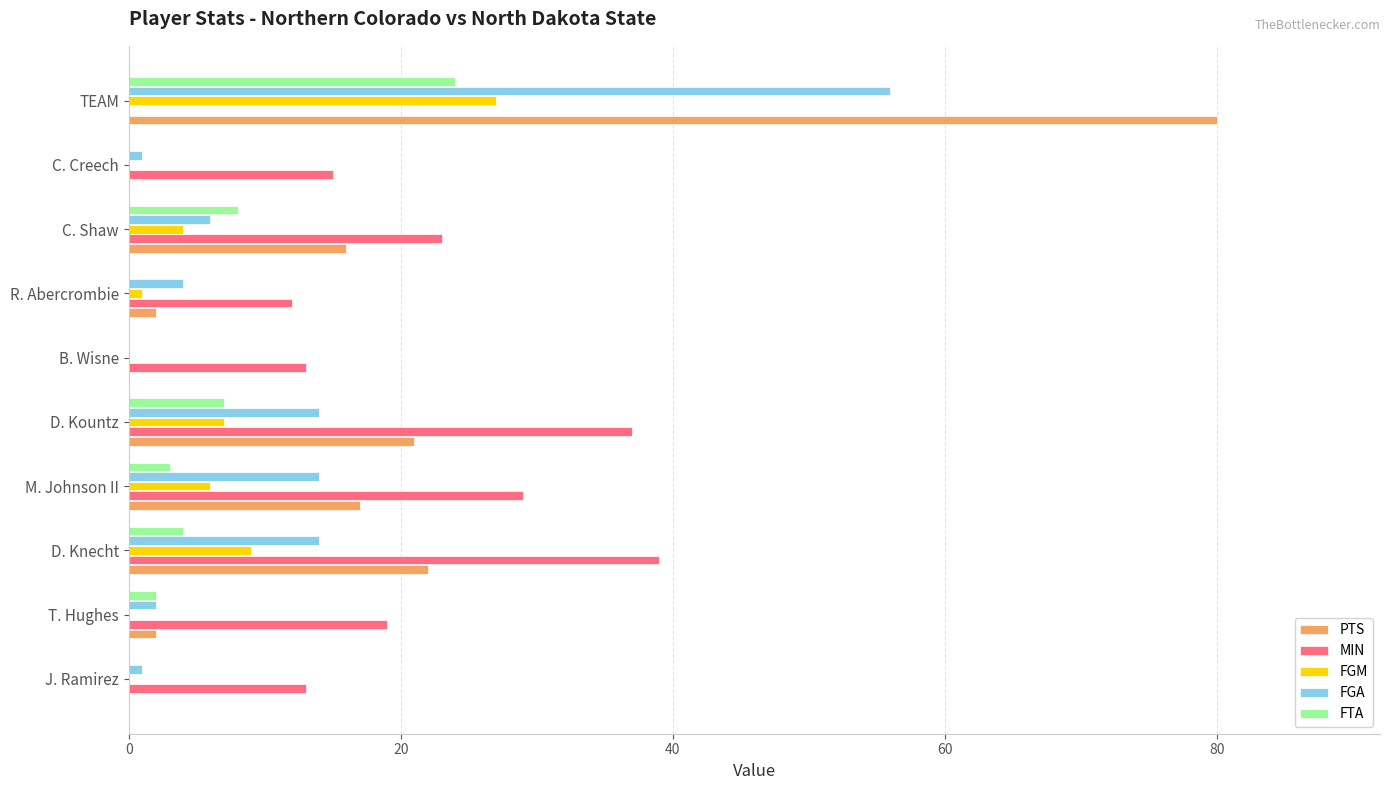

Is the value of FGM at C. Shaw greater than the value of MIN at B. Wisne?

No